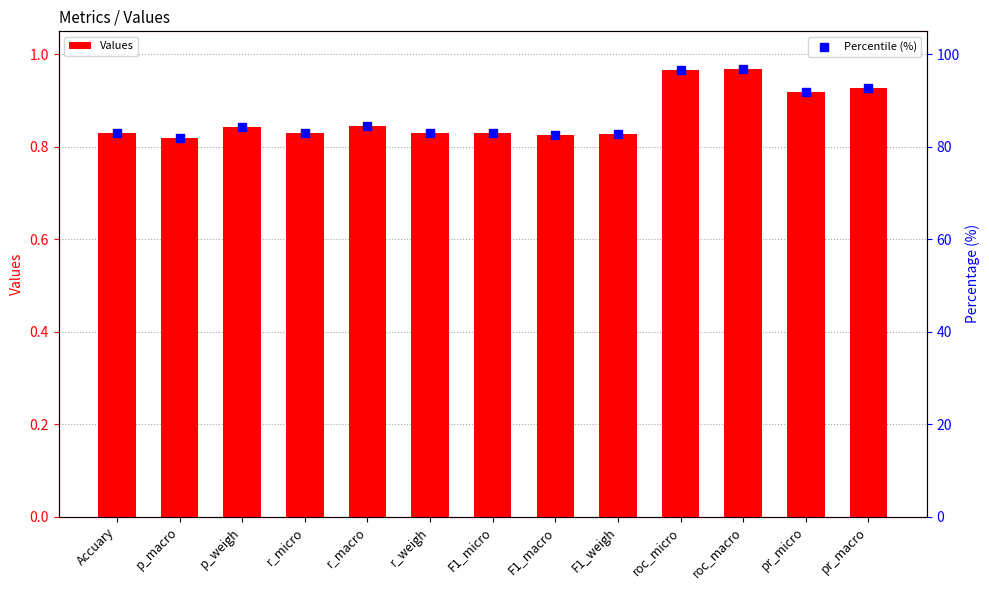

What is the total value across all series at F1_weigh?

83.6